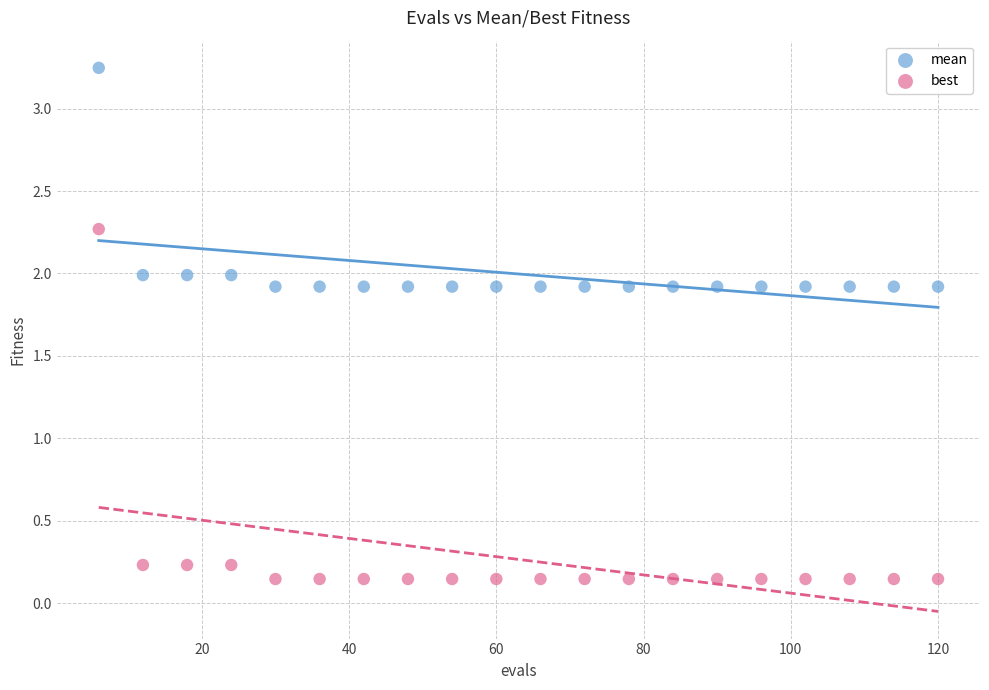

Which series has the widest spread of Y values?

best